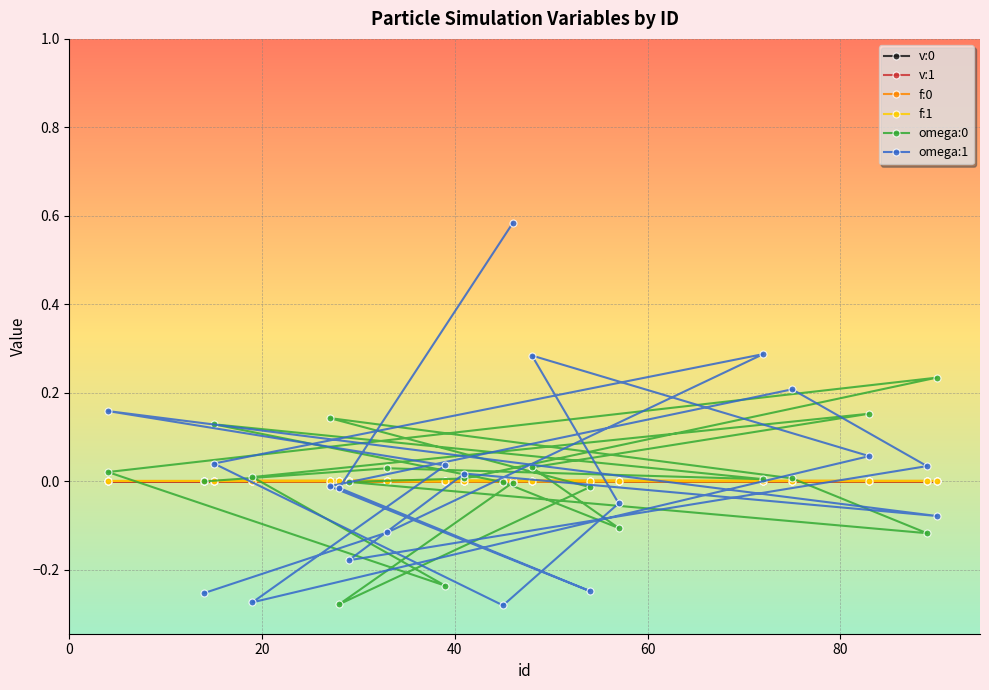

How many lines are shown in the chart?

6